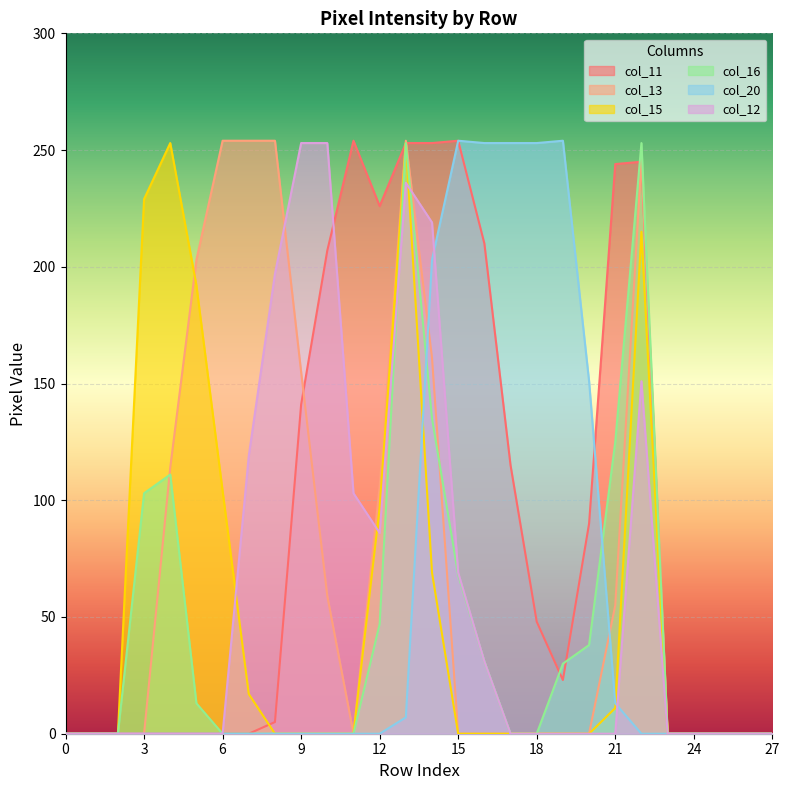

What is the difference between the highest and lowest values at 15?

254